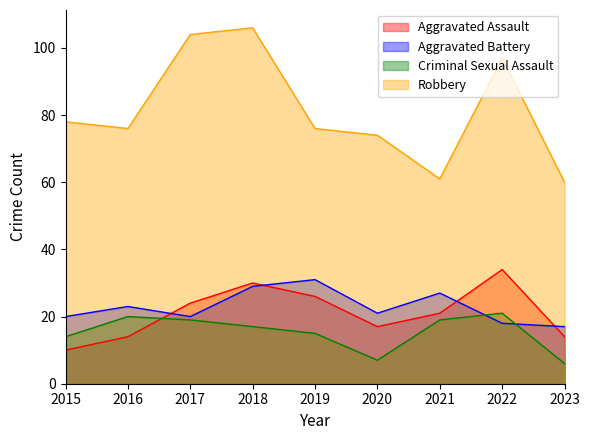

What is the sum of the Aggravated Battery values at 2020 and 2015?

41